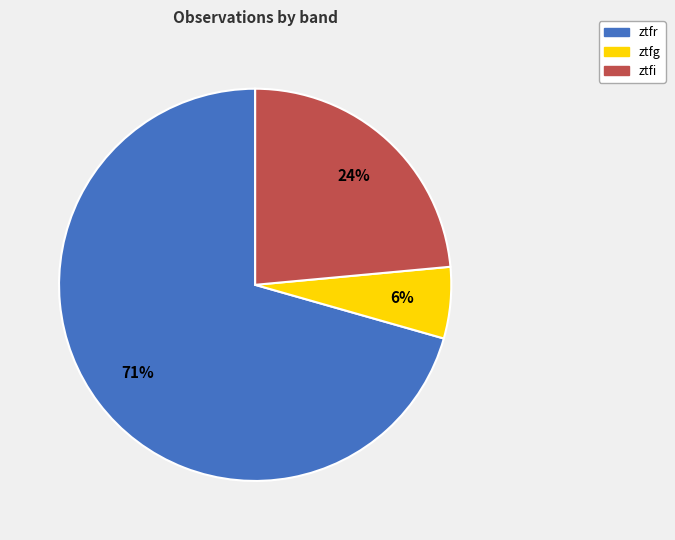

Which has a higher value, ztfi or ztfg?

ztfi